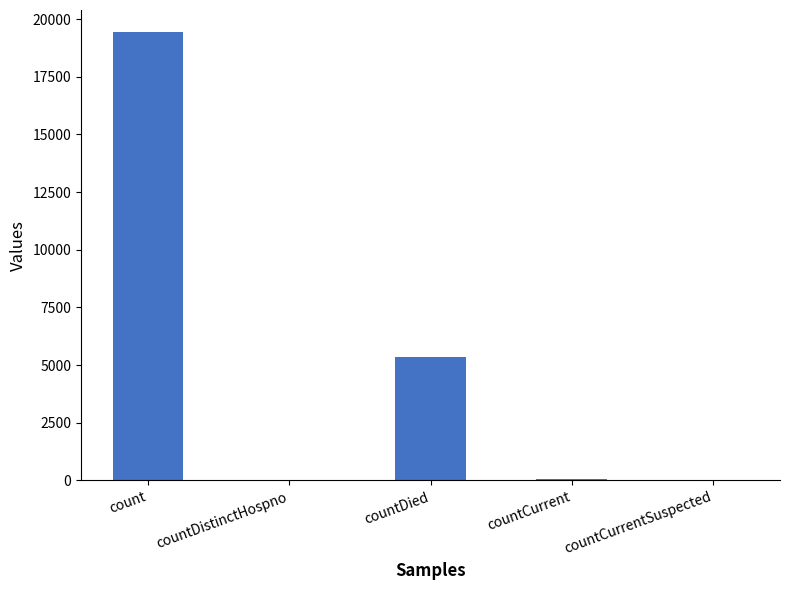

True or false: the data shows 5357 at countDied.

True